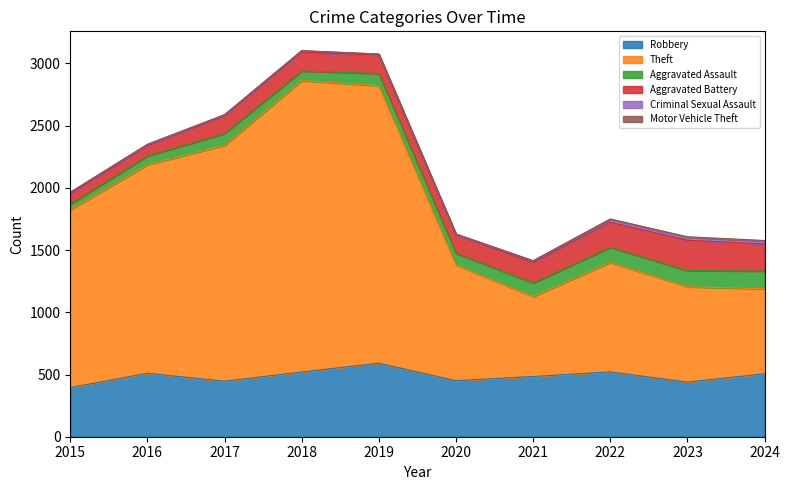

Does the chart display data point markers on the line(s)?

No